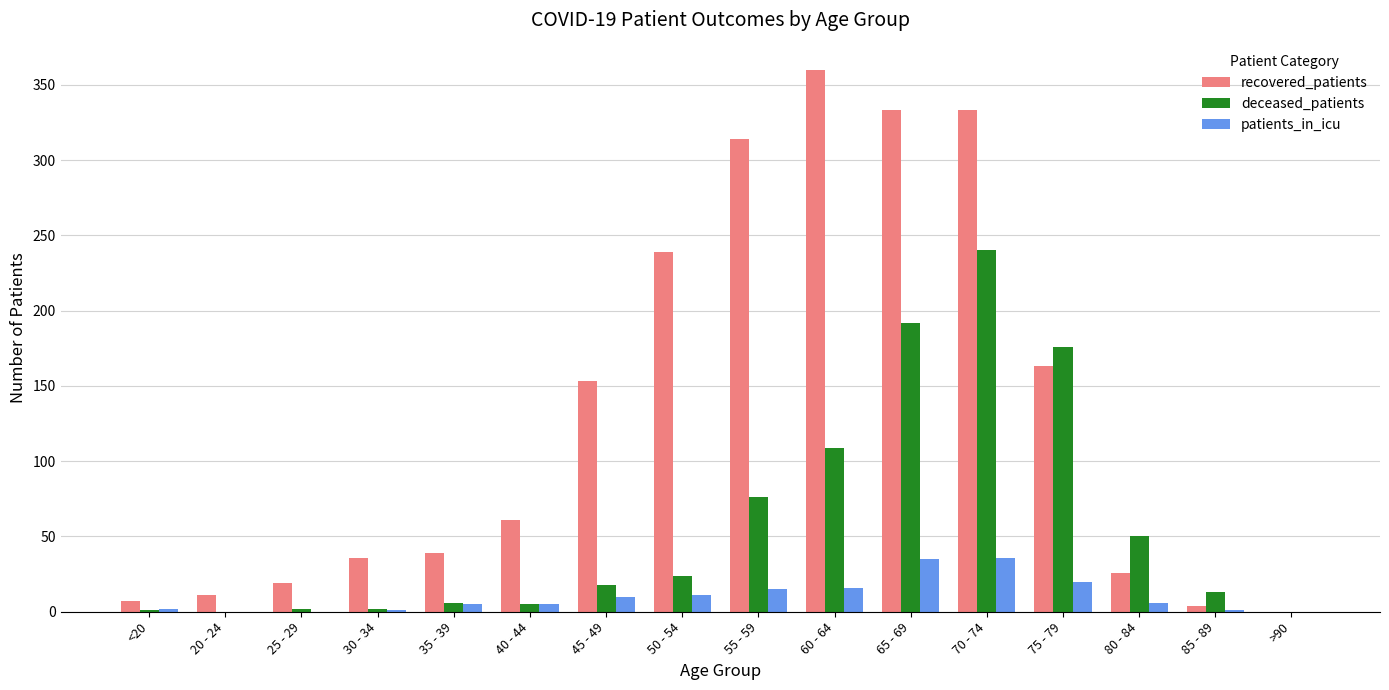

What is the spread (max minus min) of values at 60 - 64?

344